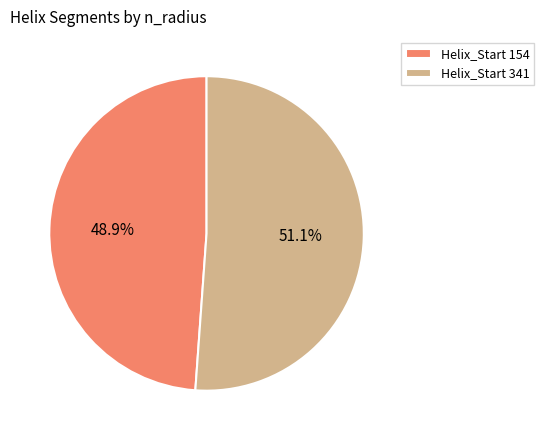

Which slice is the smallest?

Helix_Start 154